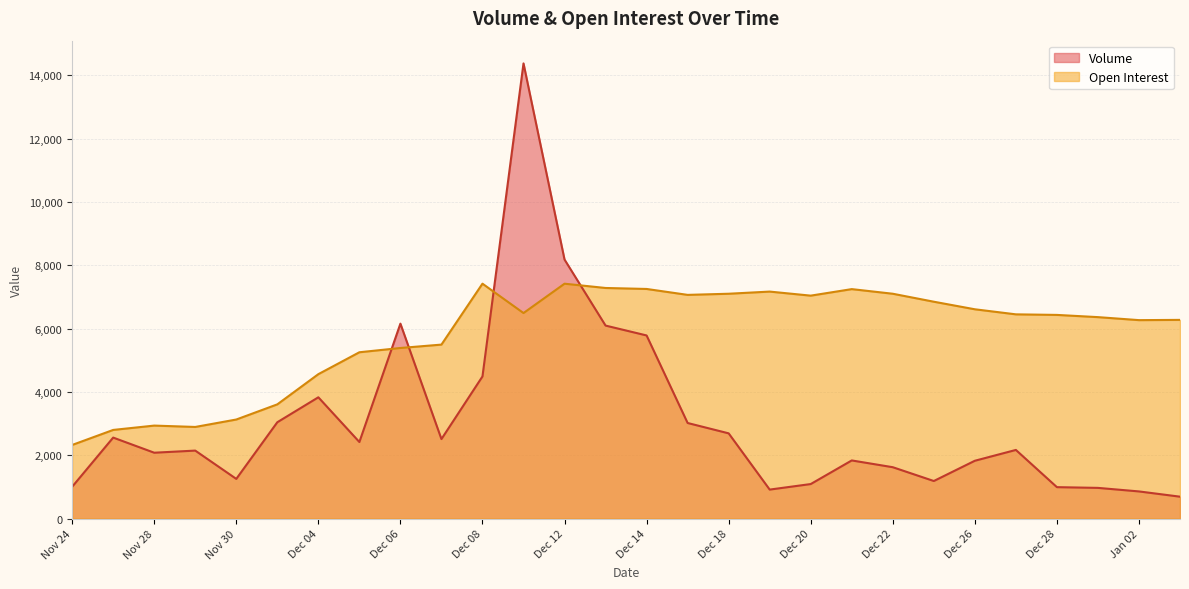

Reading left to right, extract all data points from this chart.

Volume: 1004	2558	2080	2147	1253	3043	3831	2418	6158	2511	4490	14380	8183	6097	5785	3019	2692	915	1090	1836	1622	1186	1826	2168	992	969	857	691
Open Interest: 2325	2800	2937	2894	3129	3608	4562	5254	5389	5496	7421	6493	7420	7285	7254	7067	7103	7171	7043	7249	7103	6851	6612	6452	6434	6364	6269	6277